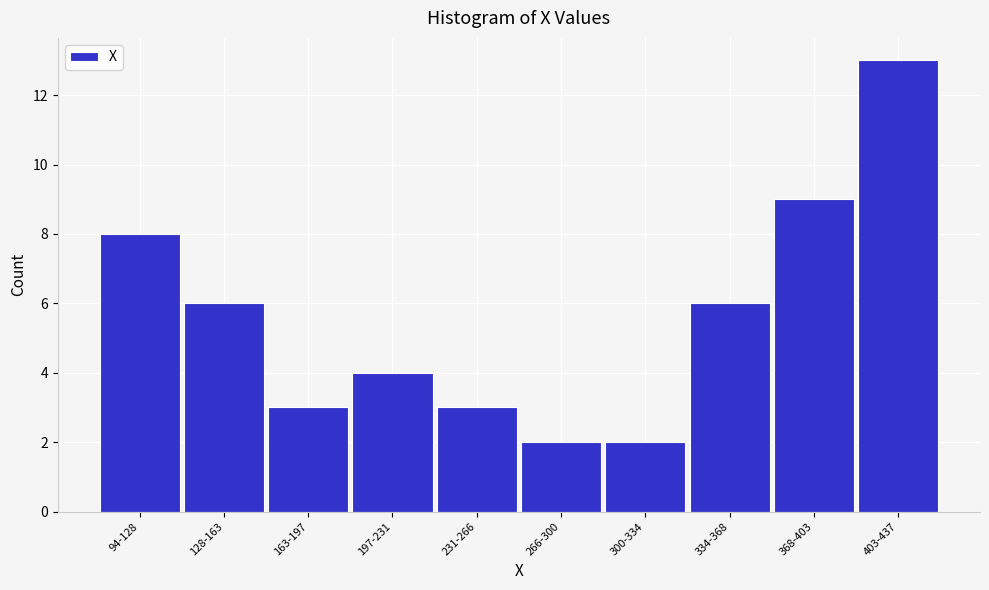

Reading right to left, list all the values displayed in this chart.

403-437=13	368-403=9	334-368=6	300-334=2	266-300=2	231-266=3	197-231=4	163-197=3	128-163=6	94-128=8